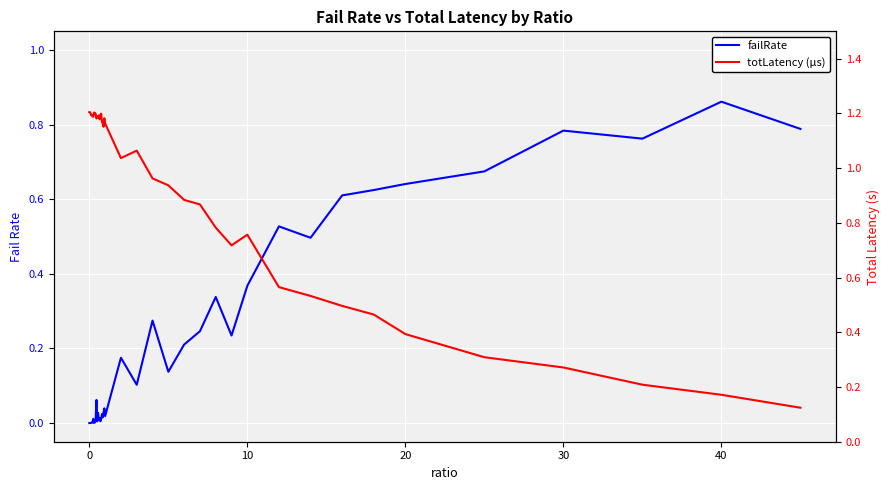

Which series has the widest spread of values?

totLatency (µs)